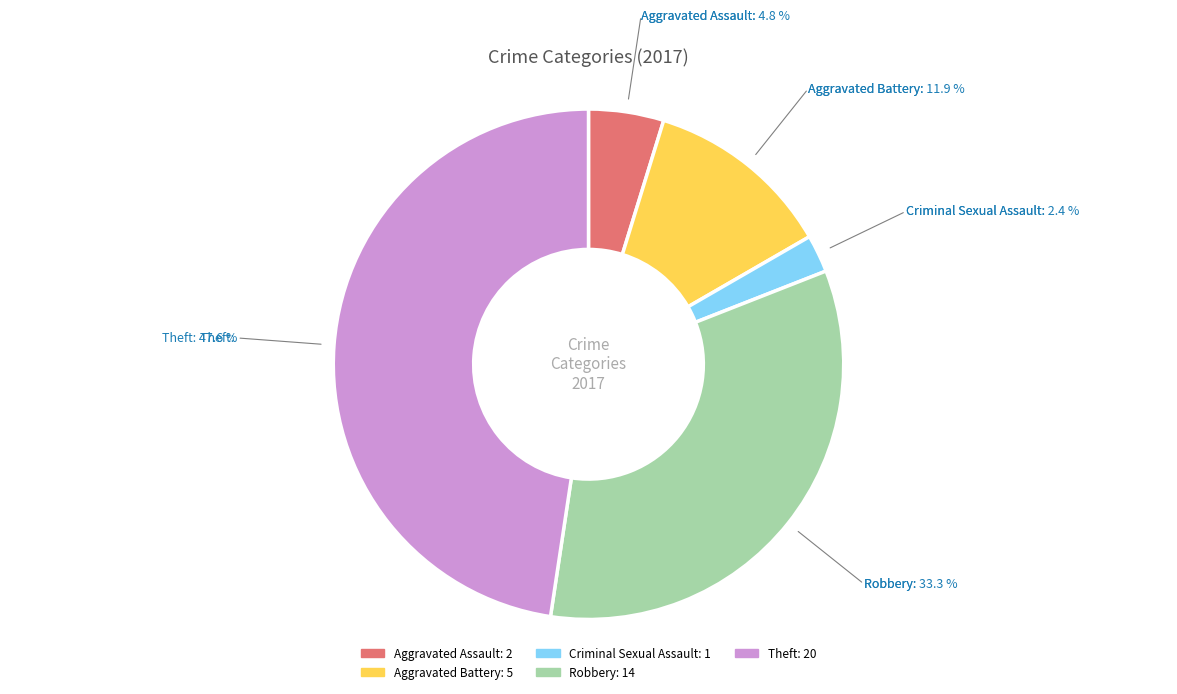

Does Robbery represent more than half of the total?

No